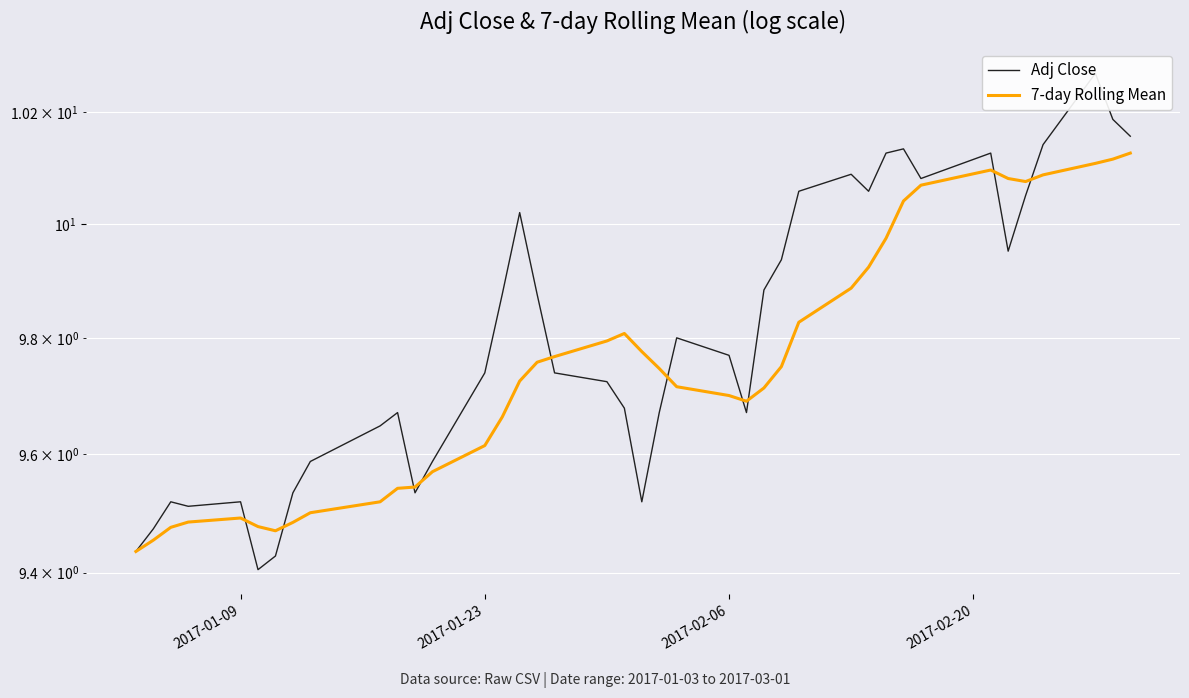

True or false: 7-day Rolling Mean has more than 1 points higher than both neighbors.

True